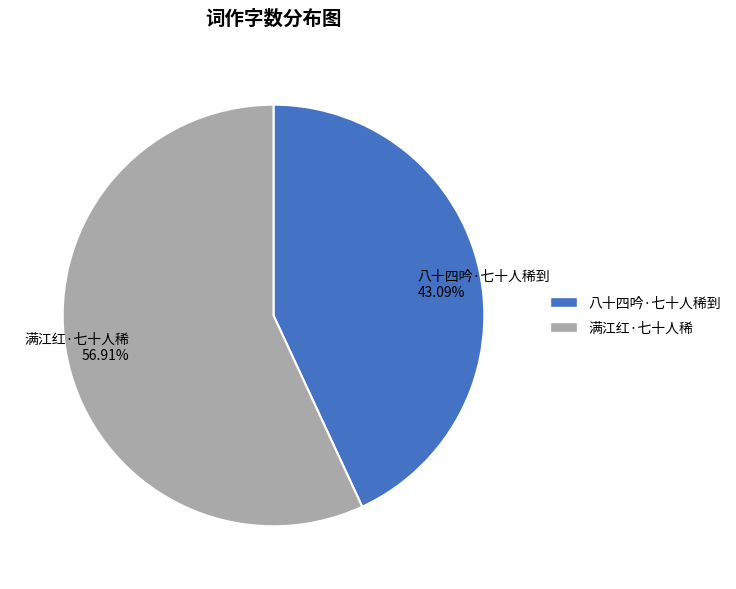

What portion of the pie excludes 满江红·七十人稀?

43.1%